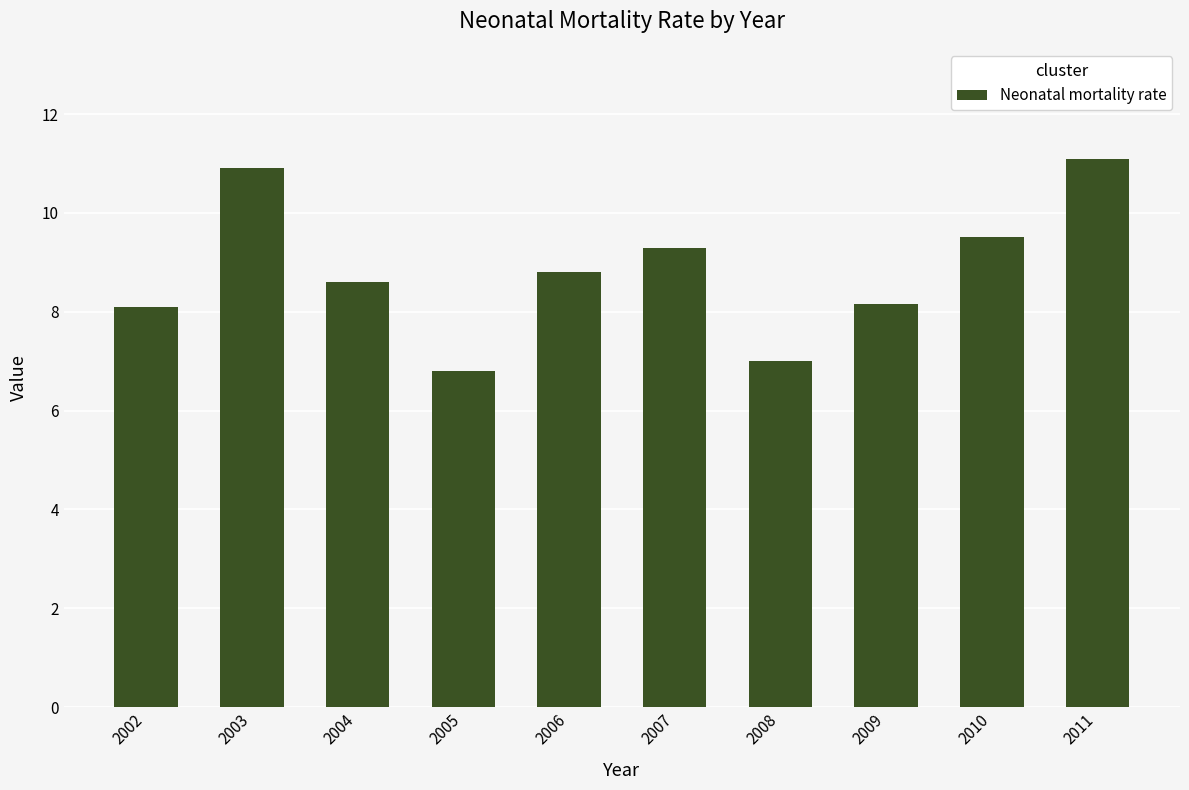

Are the bars grouped side by side (vs. stacked)?

No